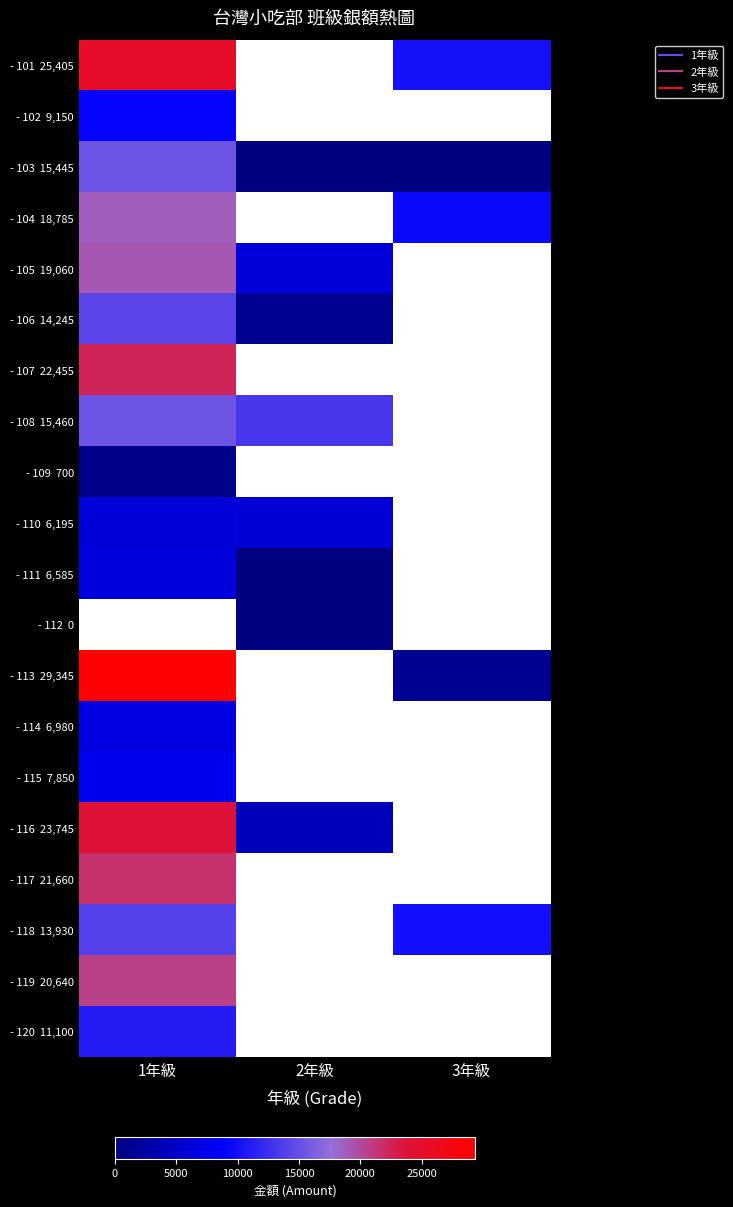

What is the difference between the highest and lowest values at 2年級?

13120